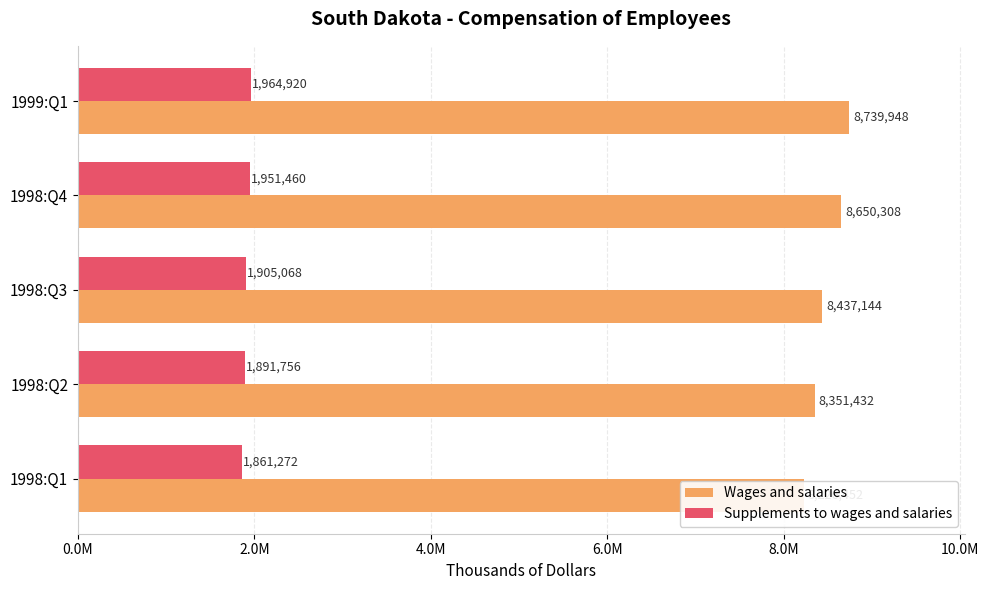

What is the value of the Wages and salaries bar at the 5th from the left?

8739948